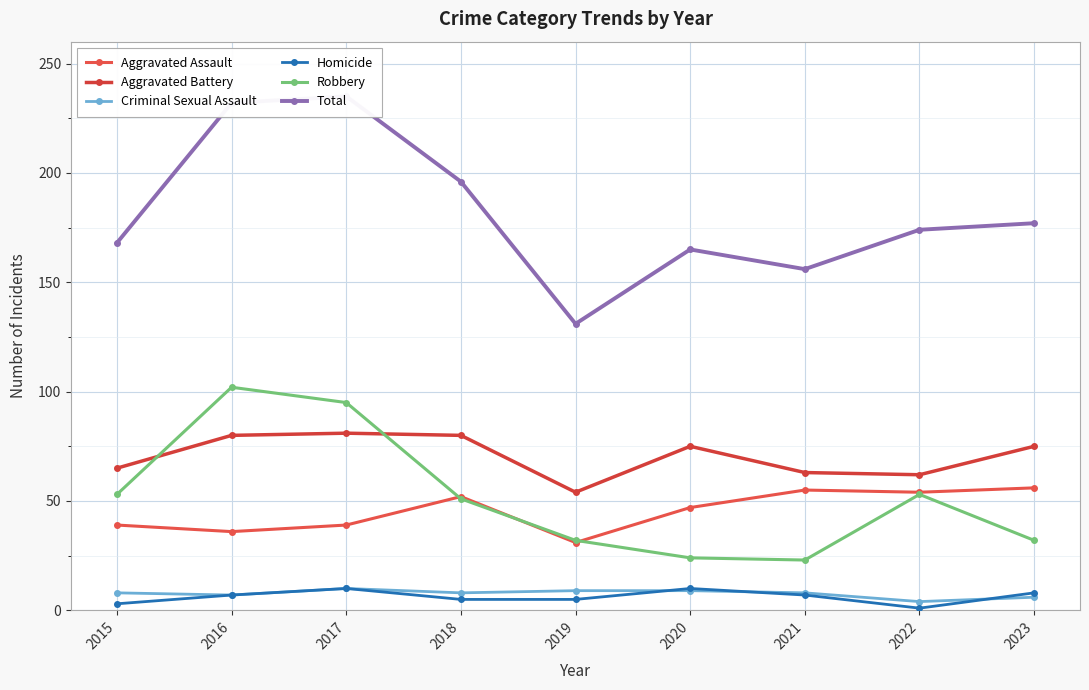

What value does the Criminal Sexual Assault series have at 2015?

8